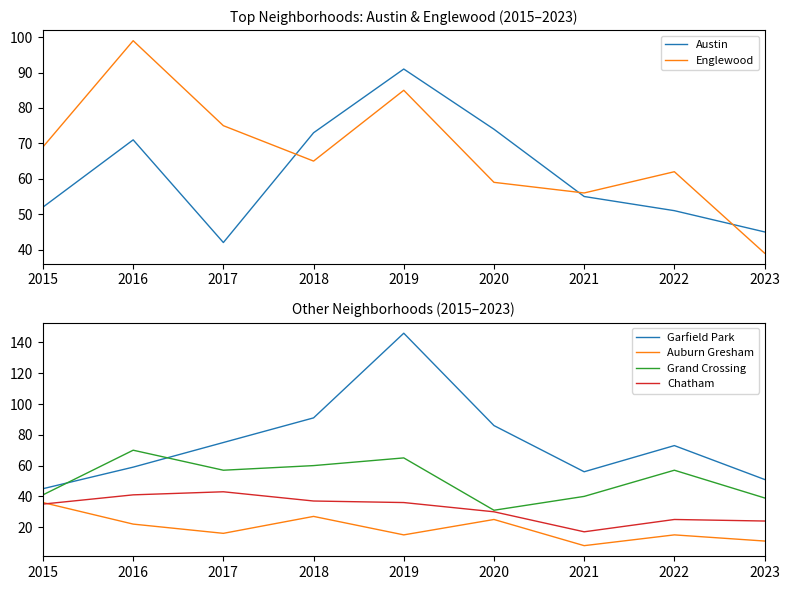

What is the total value across all series at 2020?

305